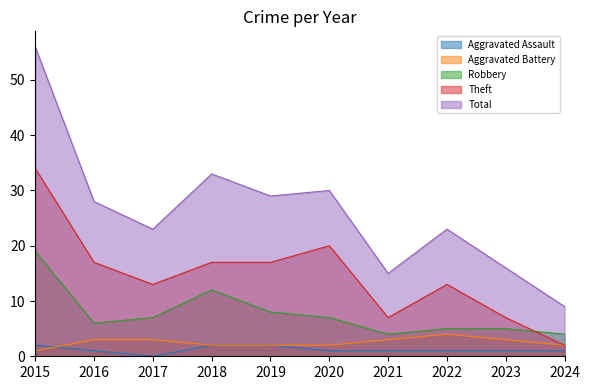

The value of Aggravated Battery at 2018 is 2. True or false?

True